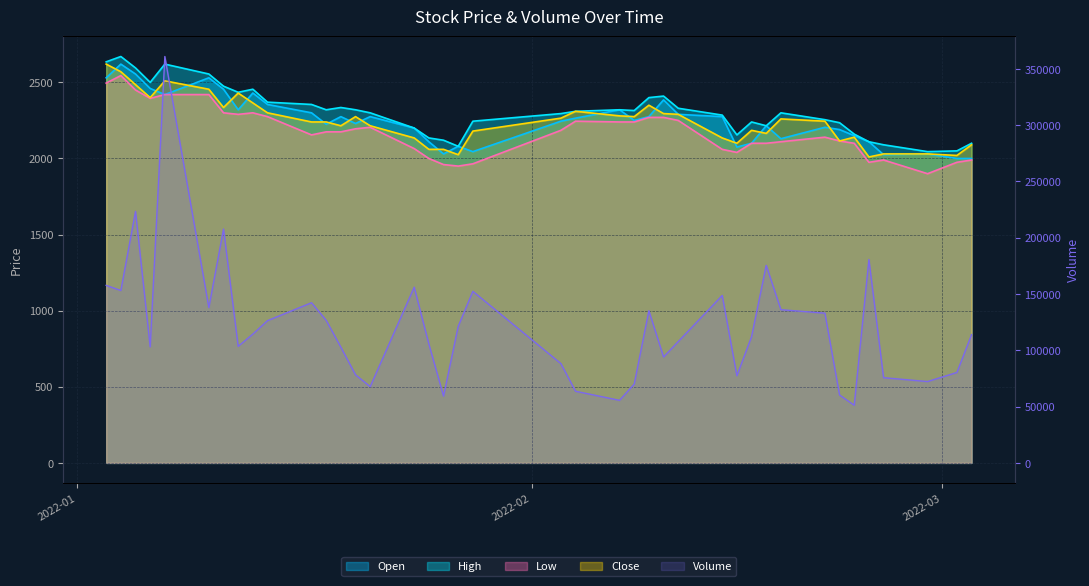

In Open, how many points are higher than both neighbors (excluding endpoints)?

11